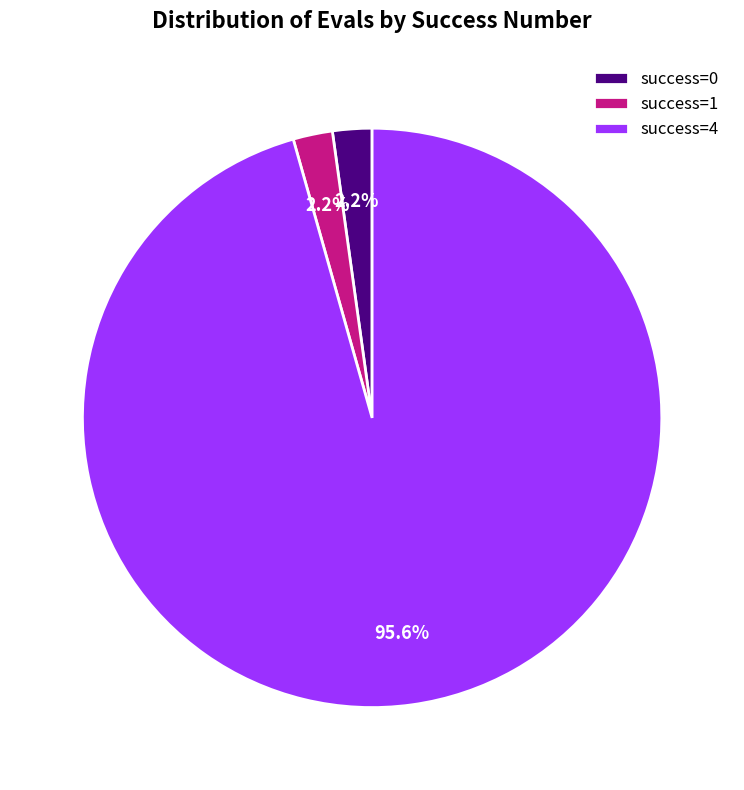

Approximately how many times larger is the value at success=0 compared to success=1?

1.0